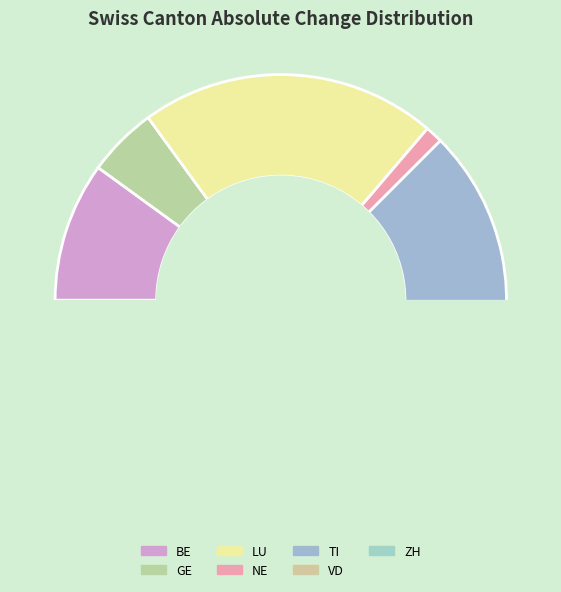

Is it true that GE is 1% of the pie?

False